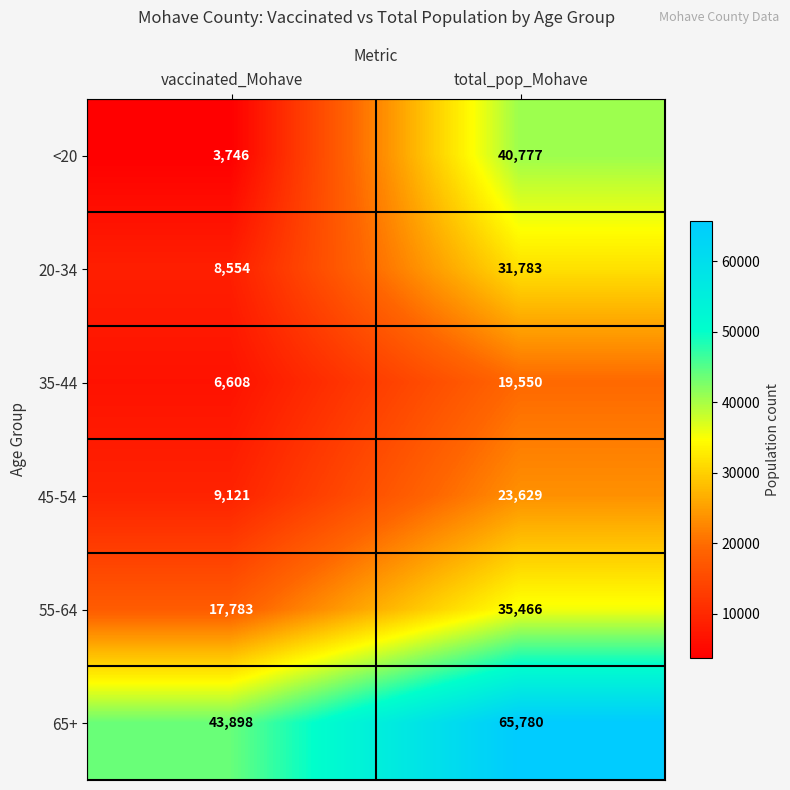

How many distinct data groups are displayed?

6